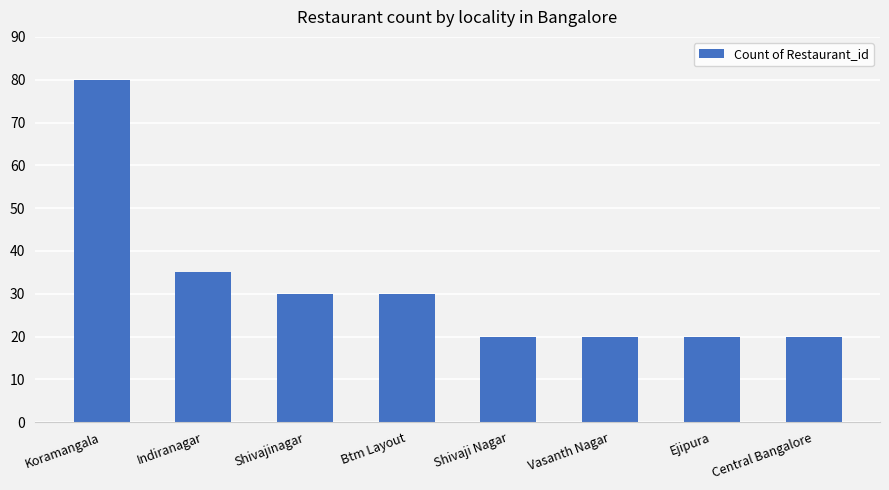

True or false: the data shows 20 at Vasanth Nagar.

True